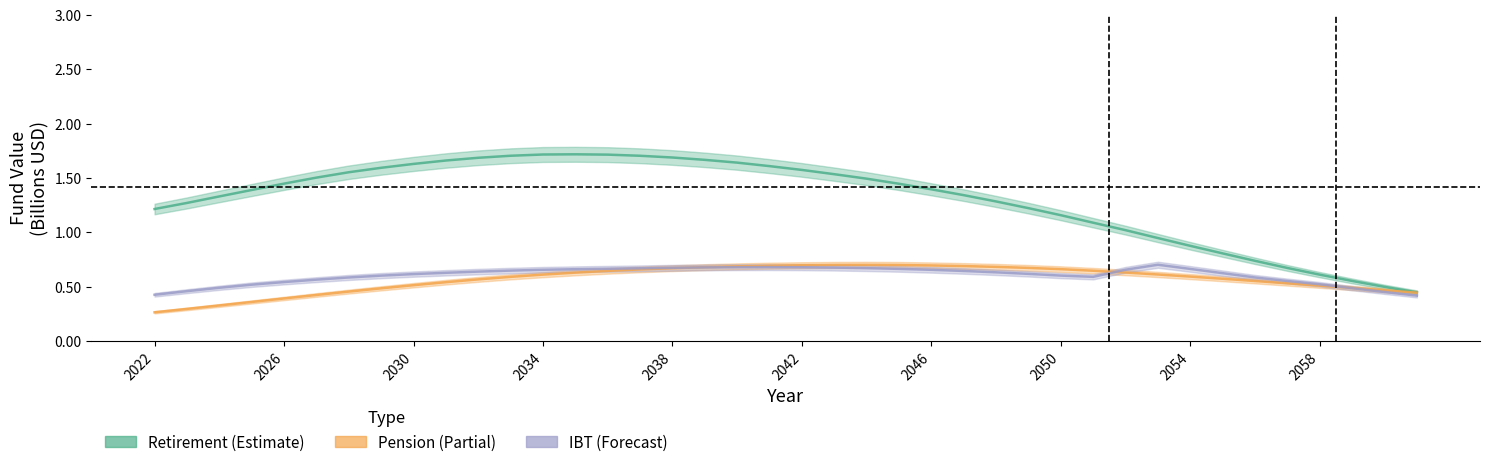

Count the IBT values in the range 0 to 1.

40